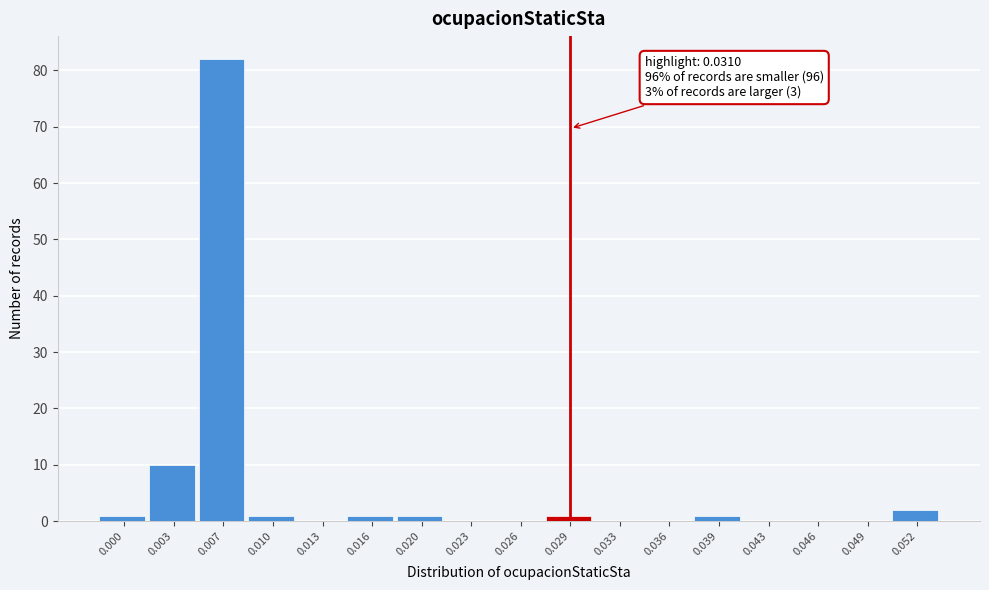

Reading right to left, list all the values displayed in this chart.

0.052=2	0.049=0	0.046=0	0.043=0	0.039=1	0.036=0	0.033=0	0.029=1	0.026=0	0.023=0	0.020=1	0.016=1	0.013=0	0.010=1	0.007=82	0.003=10	0.000=1